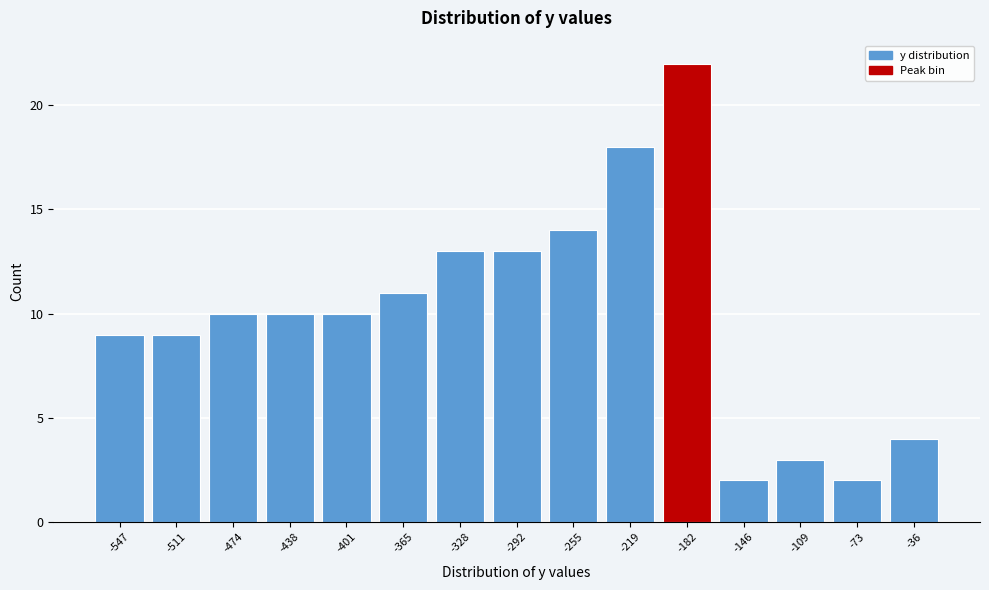

Reading left to right, what are all the values shown in this chart?

9	9	10	10	10	11	13	13	14	18	22	2	3	2	4